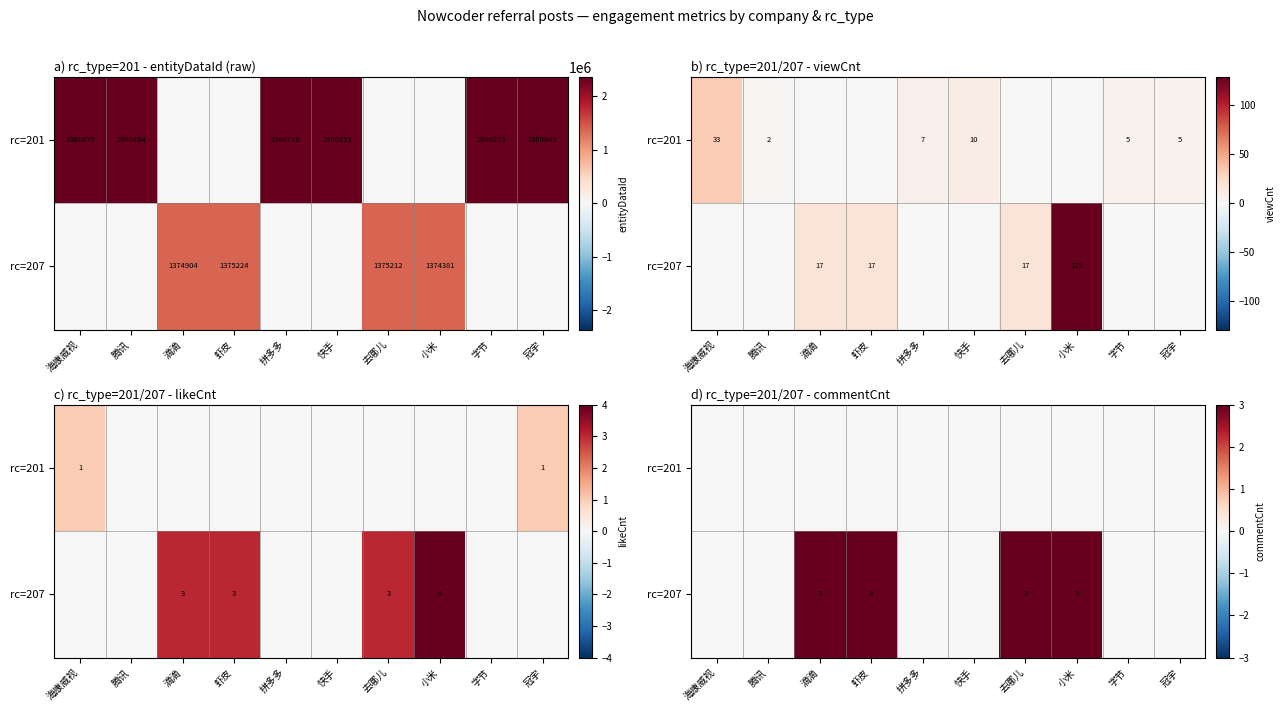

List the labels in order of rc=207 value, smallest first.

海康威视, 腾讯, 拼多多, 快手, 字节, 冠宇, 滴滴, 虾皮, 去哪儿, 小米